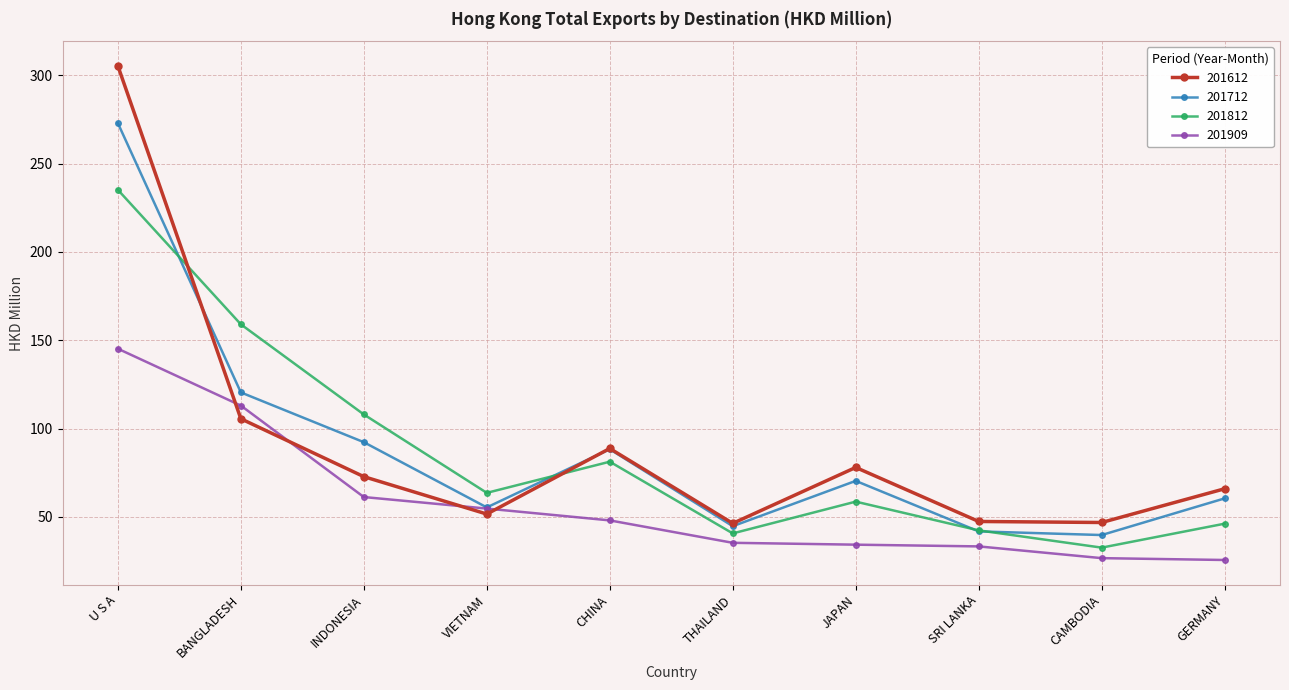

Where does the 201712 series first go above 70?

U S A